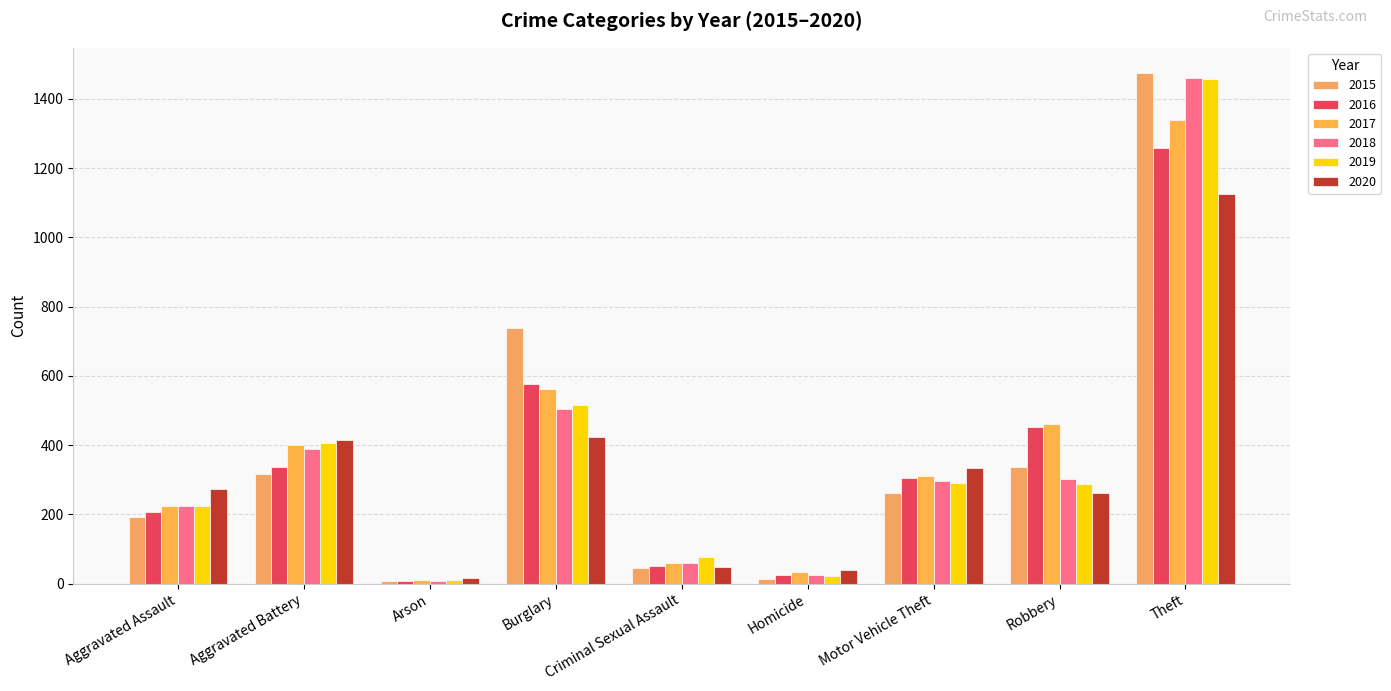

How many bars are there in each group?

6